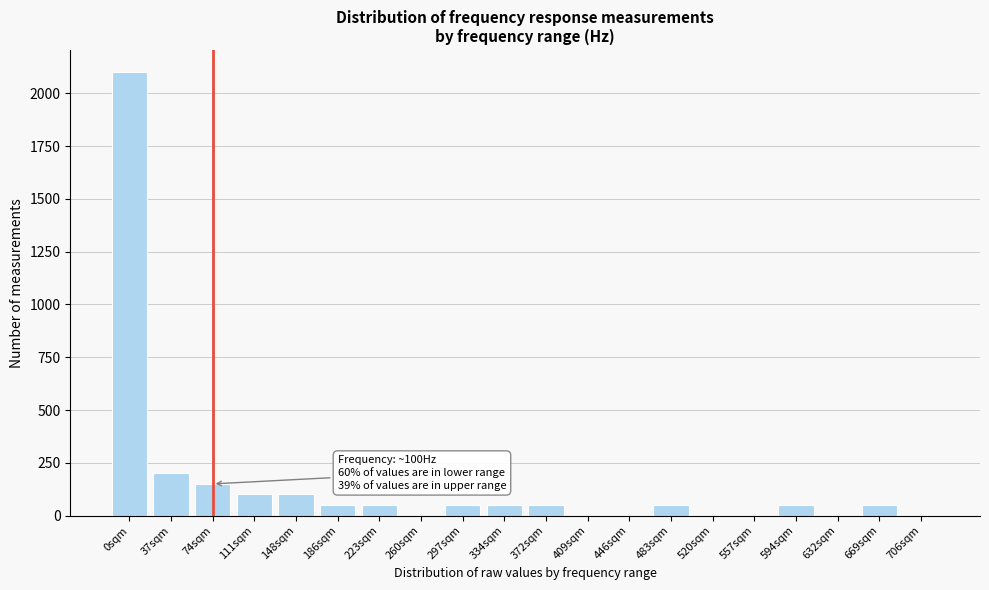

Reading left to right, transcribe all the data shown in this chart.

0sqm=2100	37sqm=200	74sqm=150	111sqm=100	148sqm=100	186sqm=50	223sqm=50	260sqm=0	297sqm=50	334sqm=50	372sqm=50	409sqm=0	446sqm=0	483sqm=50	520sqm=0	557sqm=0	594sqm=50	632sqm=0	669sqm=50	706sqm=0